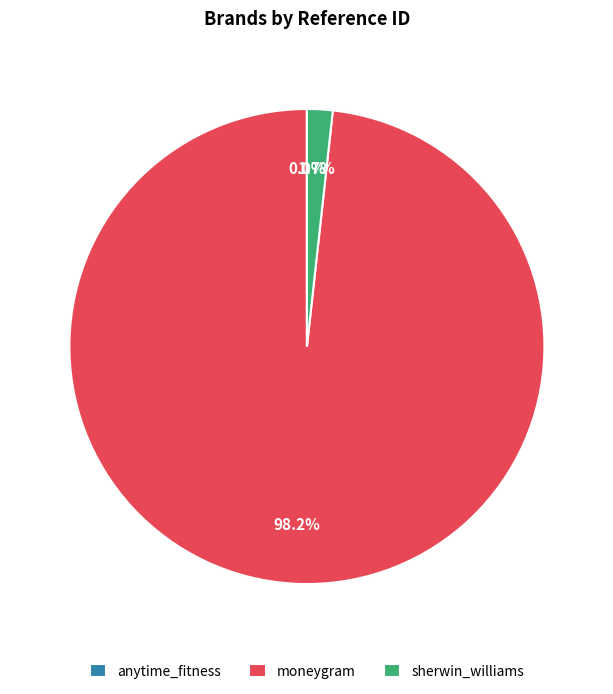

What portion of the pie excludes sherwin_williams?

98.3%